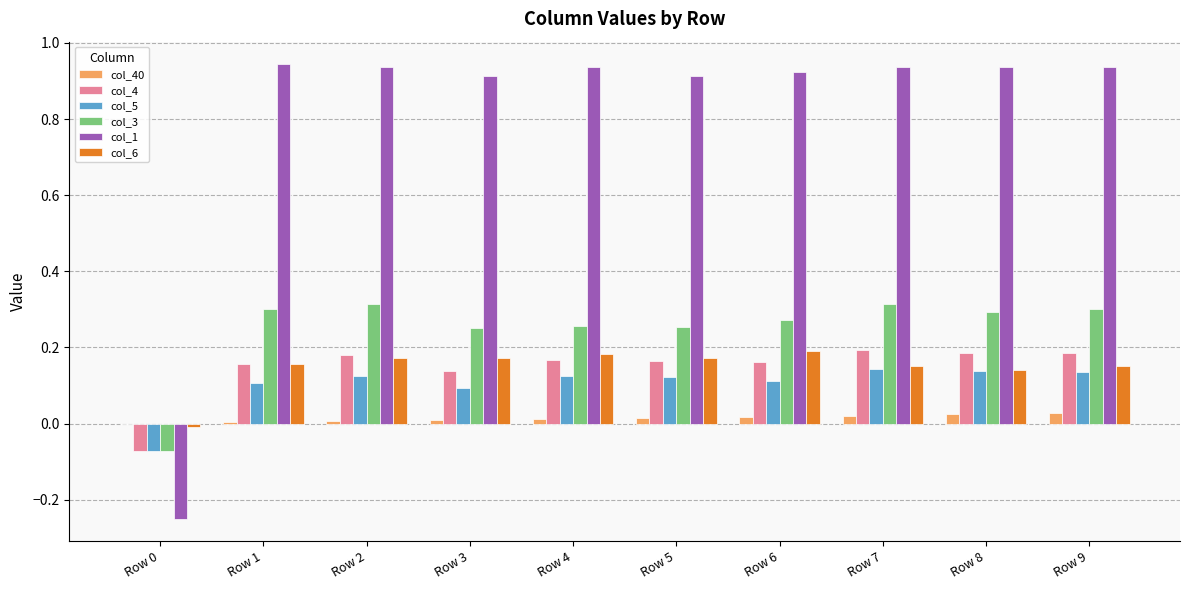

What is the sum of all col_1 values?

8.1